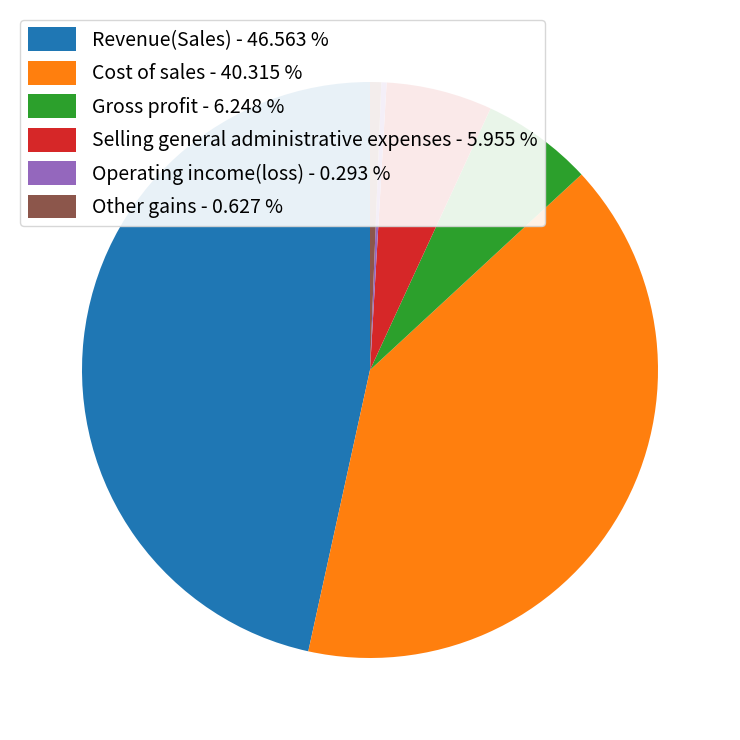

Do Cost of sales - 40.315 % and Other gains - 0.627 % together represent more than half of the pie?

No